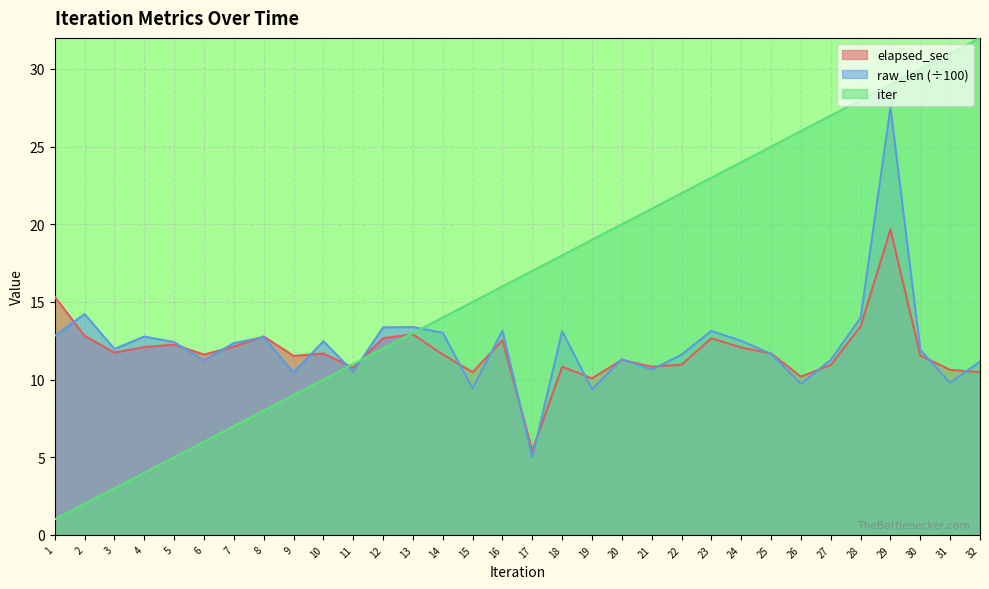

Which series has the largest total across all categories?

iter